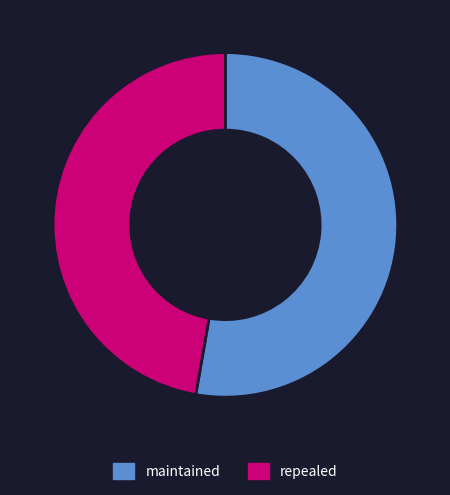

Which category has the biggest portion of the pie?

maintained